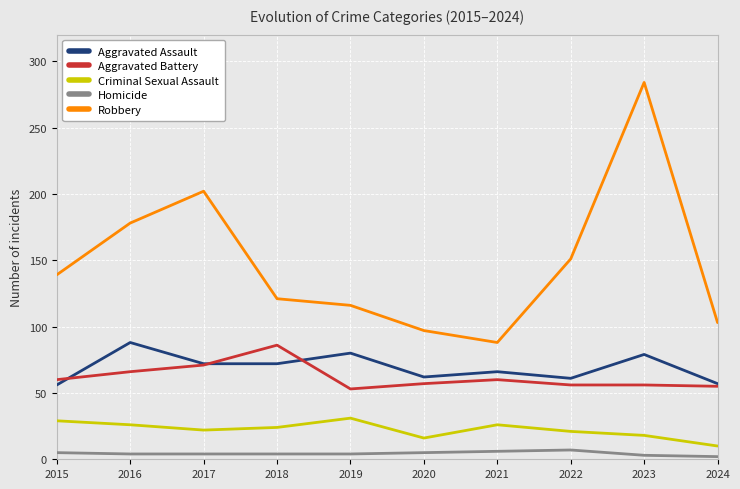

What is the spread (max minus min) of values at 2015?

134